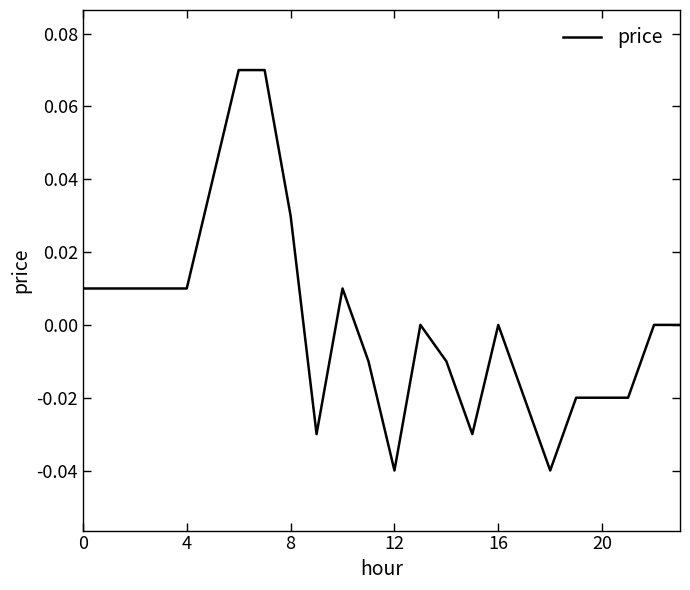

Is this an area chart (filled region under the line)?

No